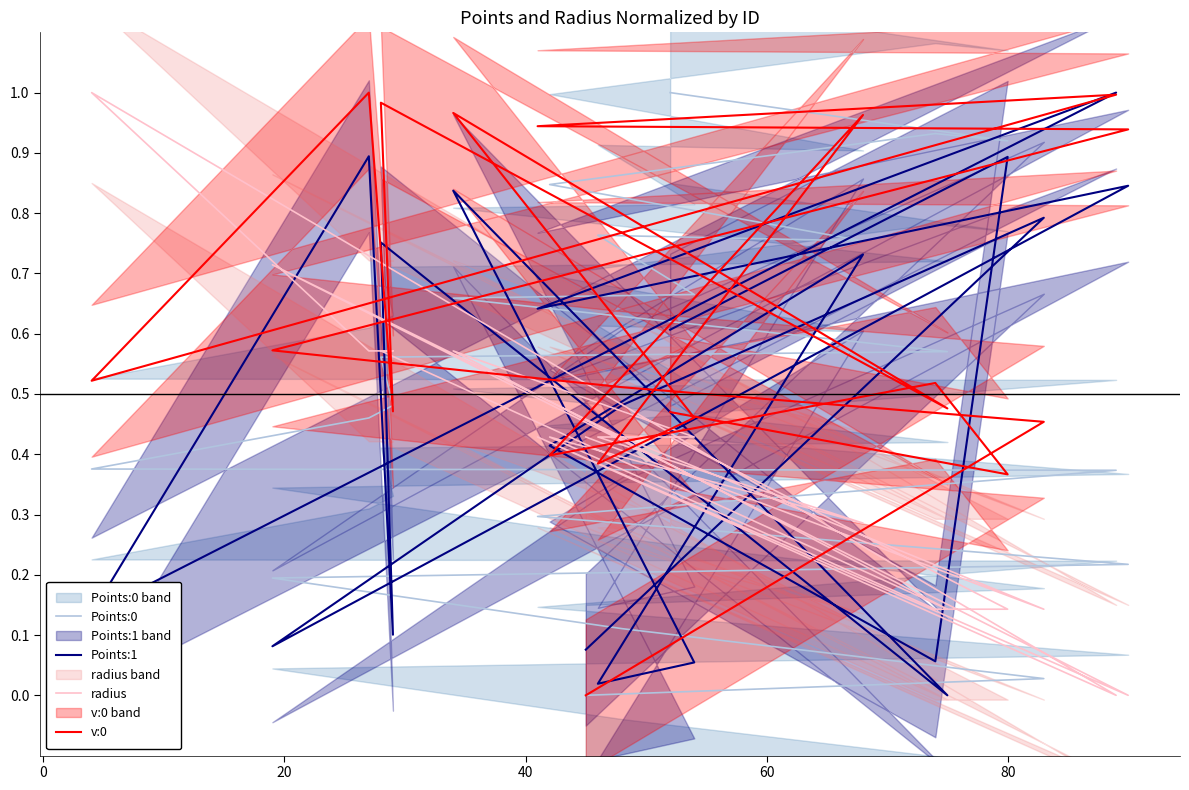

List the series in order of their peak value, lowest first.

Points:0, Points:1, radius, v:0